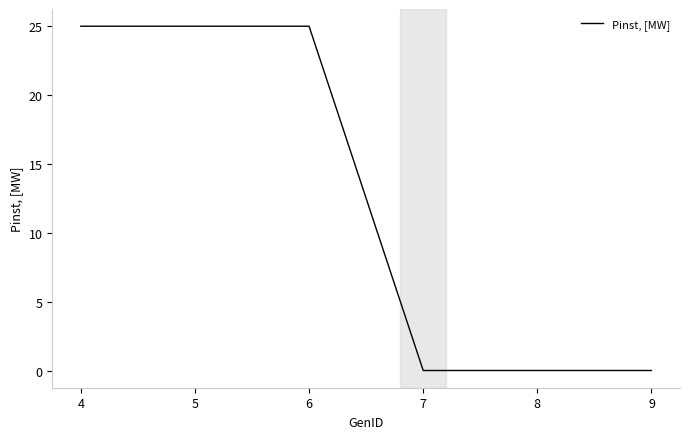

What is the sum of the values at 6 and 9?

25